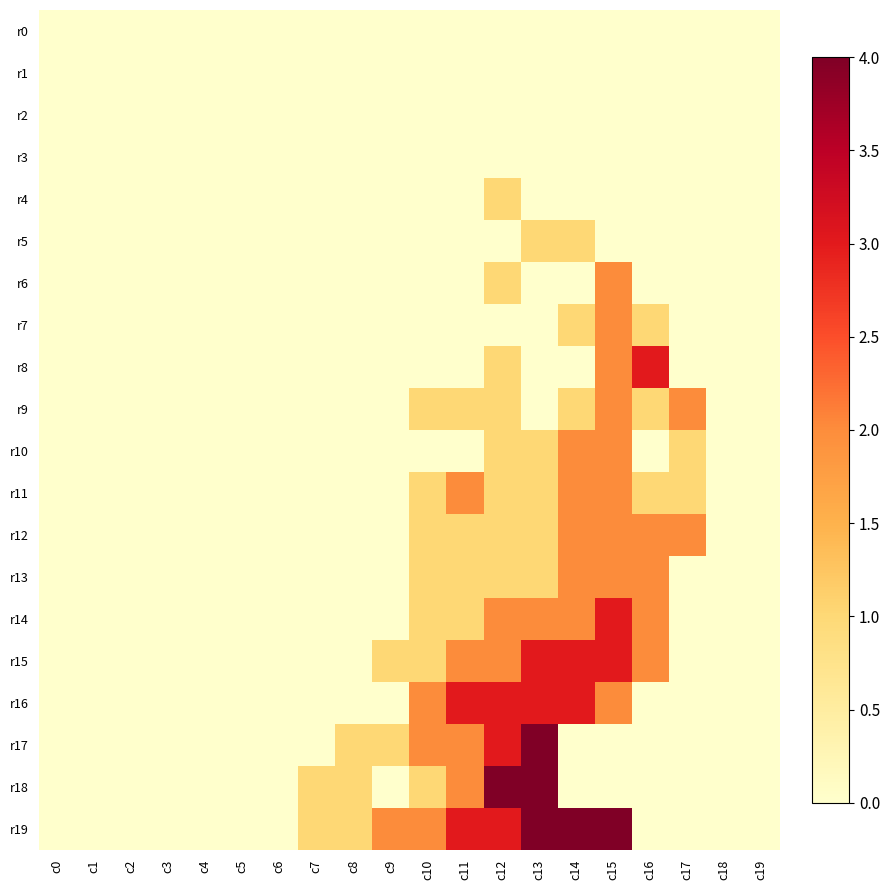

Reading left to right, extract all data points from this chart.

r0: c0=0	c1=0	c2=0	c3=0	c4=0	c5=0	c6=0	c7=0	c8=0	c9=0	c10=0	c11=0	c12=0	c13=0	c14=0	c15=0	c16=0	c17=0	c18=0	c19=0
r1: c0=0	c1=0	c2=0	c3=0	c4=0	c5=0	c6=0	c7=0	c8=0	c9=0	c10=0	c11=0	c12=0	c13=0	c14=0	c15=0	c16=0	c17=0	c18=0	c19=0
r2: c0=0	c1=0	c2=0	c3=0	c4=0	c5=0	c6=0	c7=0	c8=0	c9=0	c10=0	c11=0	c12=0	c13=0	c14=0	c15=0	c16=0	c17=0	c18=0	c19=0
r3: c0=0	c1=0	c2=0	c3=0	c4=0	c5=0	c6=0	c7=0	c8=0	c9=0	c10=0	c11=0	c12=0	c13=0	c14=0	c15=0	c16=0	c17=0	c18=0	c19=0
r4: c0=0	c1=0	c2=0	c3=0	c4=0	c5=0	c6=0	c7=0	c8=0	c9=0	c10=0	c11=0	c12=1	c13=0	c14=0	c15=0	c16=0	c17=0	c18=0	c19=0
r5: c0=0	c1=0	c2=0	c3=0	c4=0	c5=0	c6=0	c7=0	c8=0	c9=0	c10=0	c11=0	c12=0	c13=1	c14=1	c15=0	c16=0	c17=0	c18=0	c19=0
r6: c0=0	c1=0	c2=0	c3=0	c4=0	c5=0	c6=0	c7=0	c8=0	c9=0	c10=0	c11=0	c12=1	c13=0	c14=0	c15=2	c16=0	c17=0	c18=0	c19=0
r7: c0=0	c1=0	c2=0	c3=0	c4=0	c5=0	c6=0	c7=0	c8=0	c9=0	c10=0	c11=0	c12=0	c13=0	c14=1	c15=2	c16=1	c17=0	c18=0	c19=0
r8: c0=0	c1=0	c2=0	c3=0	c4=0	c5=0	c6=0	c7=0	c8=0	c9=0	c10=0	c11=0	c12=1	c13=0	c14=0	c15=2	c16=3	c17=0	c18=0	c19=0
r9: c0=0	c1=0	c2=0	c3=0	c4=0	c5=0	c6=0	c7=0	c8=0	c9=0	c10=1	c11=1	c12=1	c13=0	c14=1	c15=2	c16=1	c17=2	c18=0	c19=0
r10: c0=0	c1=0	c2=0	c3=0	c4=0	c5=0	c6=0	c7=0	c8=0	c9=0	c10=0	c11=0	c12=1	c13=1	c14=2	c15=2	c16=0	c17=1	c18=0	c19=0
r11: c0=0	c1=0	c2=0	c3=0	c4=0	c5=0	c6=0	c7=0	c8=0	c9=0	c10=1	c11=2	c12=1	c13=1	c14=2	c15=2	c16=1	c17=1	c18=0	c19=0
r12: c0=0	c1=0	c2=0	c3=0	c4=0	c5=0	c6=0	c7=0	c8=0	c9=0	c10=1	c11=1	c12=1	c13=1	c14=2	c15=2	c16=2	c17=2	c18=0	c19=0
r13: c0=0	c1=0	c2=0	c3=0	c4=0	c5=0	c6=0	c7=0	c8=0	c9=0	c10=1	c11=1	c12=1	c13=1	c14=2	c15=2	c16=2	c17=0	c18=0	c19=0
r14: c0=0	c1=0	c2=0	c3=0	c4=0	c5=0	c6=0	c7=0	c8=0	c9=0	c10=1	c11=1	c12=2	c13=2	c14=2	c15=3	c16=2	c17=0	c18=0	c19=0
r15: c0=0	c1=0	c2=0	c3=0	c4=0	c5=0	c6=0	c7=0	c8=0	c9=1	c10=1	c11=2	c12=2	c13=3	c14=3	c15=3	c16=2	c17=0	c18=0	c19=0
r16: c0=0	c1=0	c2=0	c3=0	c4=0	c5=0	c6=0	c7=0	c8=0	c9=0	c10=2	c11=3	c12=3	c13=3	c14=3	c15=2	c16=0	c17=0	c18=0	c19=0
r17: c0=0	c1=0	c2=0	c3=0	c4=0	c5=0	c6=0	c7=0	c8=1	c9=1	c10=2	c11=2	c12=3	c13=4	c14=0	c15=0	c16=0	c17=0	c18=0	c19=0
r18: c0=0	c1=0	c2=0	c3=0	c4=0	c5=0	c6=0	c7=1	c8=1	c9=0	c10=1	c11=2	c12=4	c13=4	c14=0	c15=0	c16=0	c17=0	c18=0	c19=0
r19: c0=0	c1=0	c2=0	c3=0	c4=0	c5=0	c6=0	c7=1	c8=1	c9=2	c10=2	c11=3	c12=3	c13=4	c14=4	c15=4	c16=0	c17=0	c18=0	c19=0